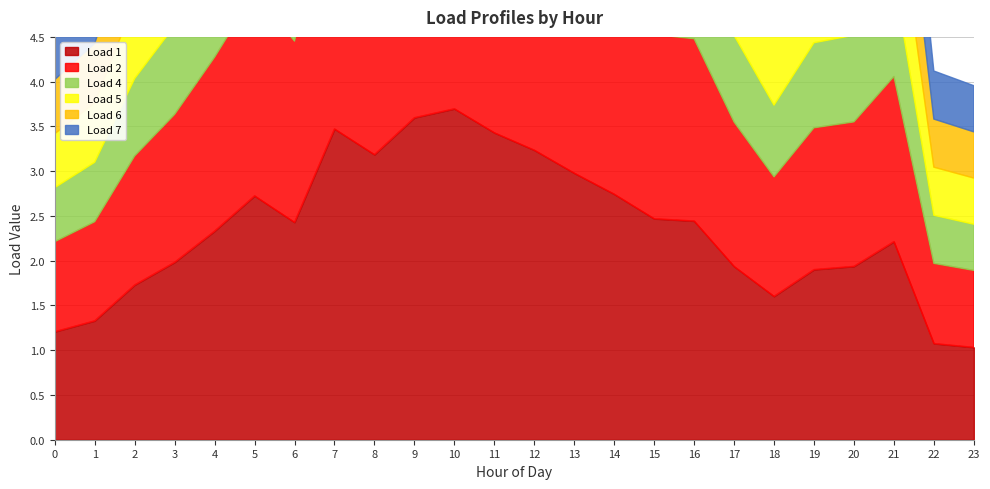

The Load 2 series shows 1.9 at 18. True or false?

False